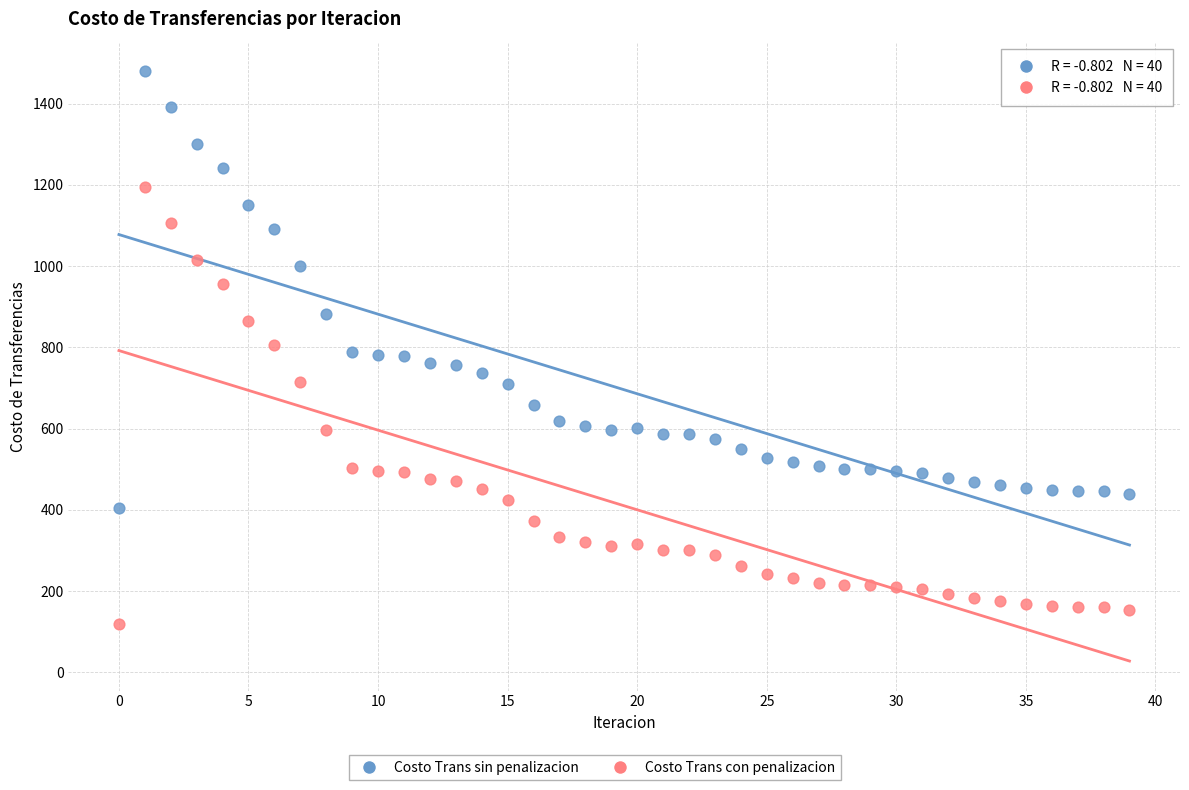

Which series contains the lowest Y value?

Costo Trans con penalizacion